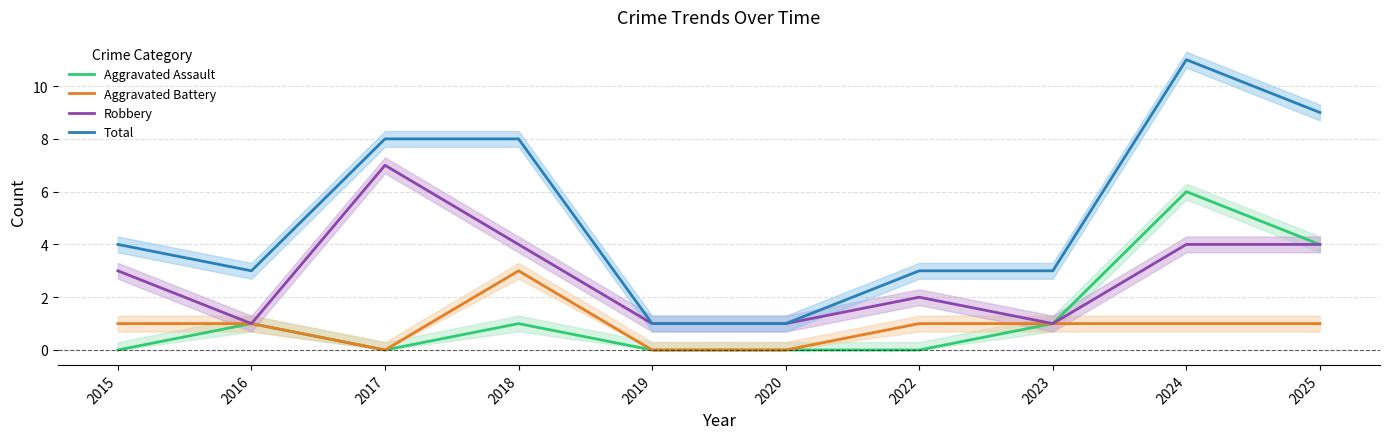

Count the Aggravated Assault values in the range 0 to 1.

8